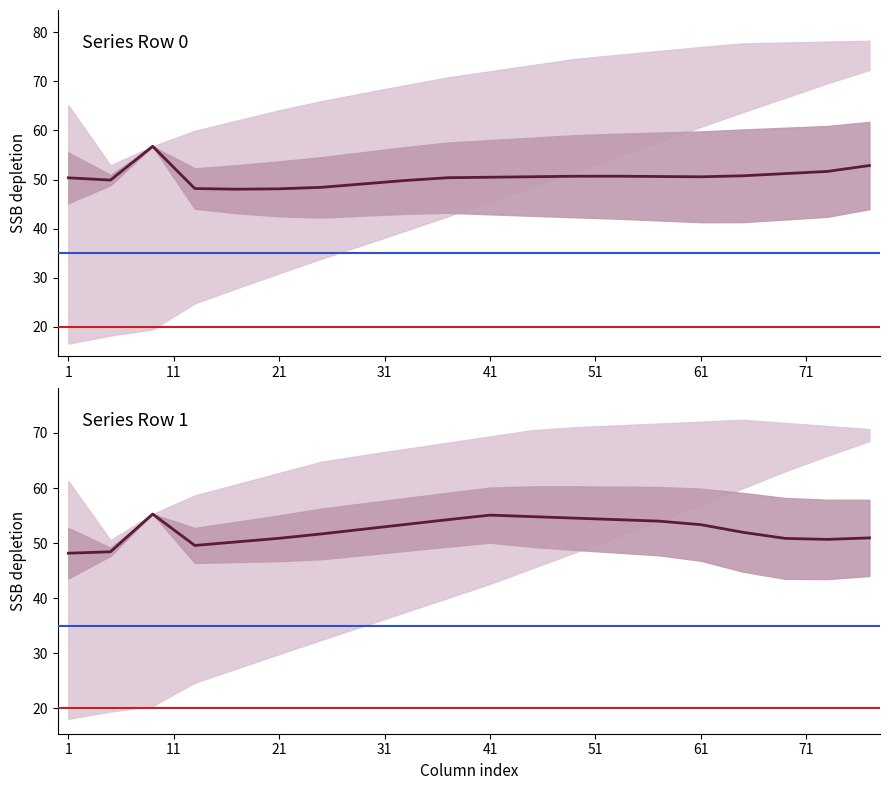

In Series A (row0), how many points are higher than both neighbors (excluding endpoints)?

2